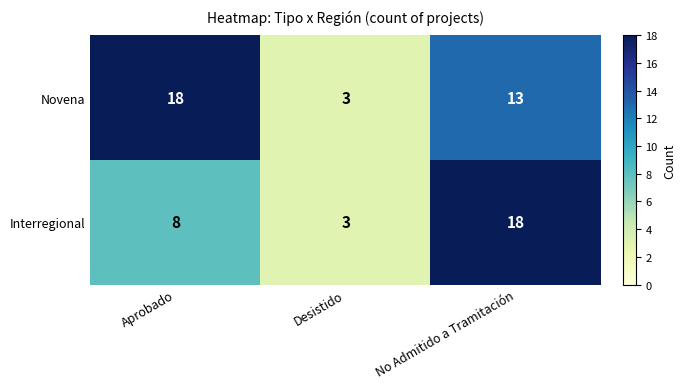

What is the sum of the Novena values at Aprobado and No Admitido a Tramitación?

31